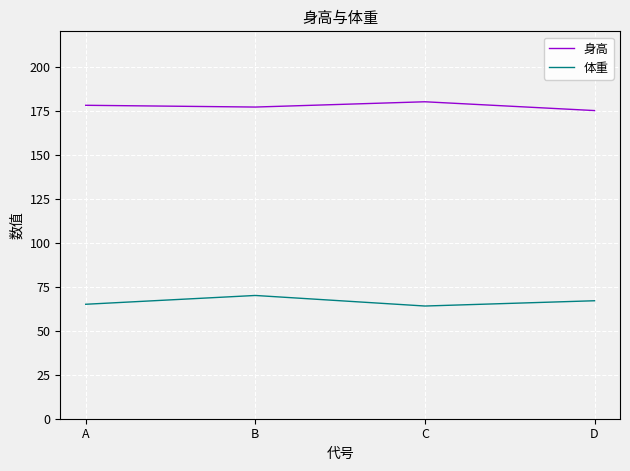

At which label does 身高 reach its minimum?

D